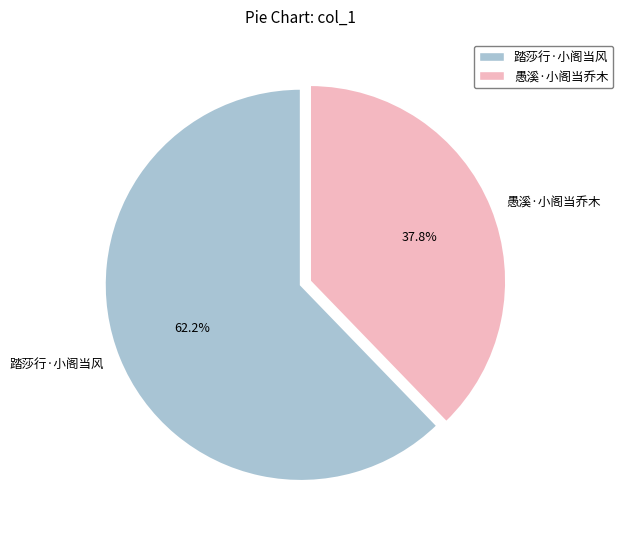

To the nearest percent, what is the difference between the 踏莎行·小阁当风 and 愚溪·小阁当乔木 slice percentages?

24%